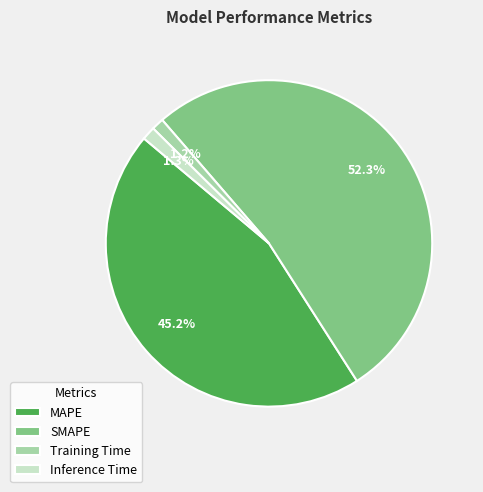

Which category has the biggest portion of the pie?

SMAPE